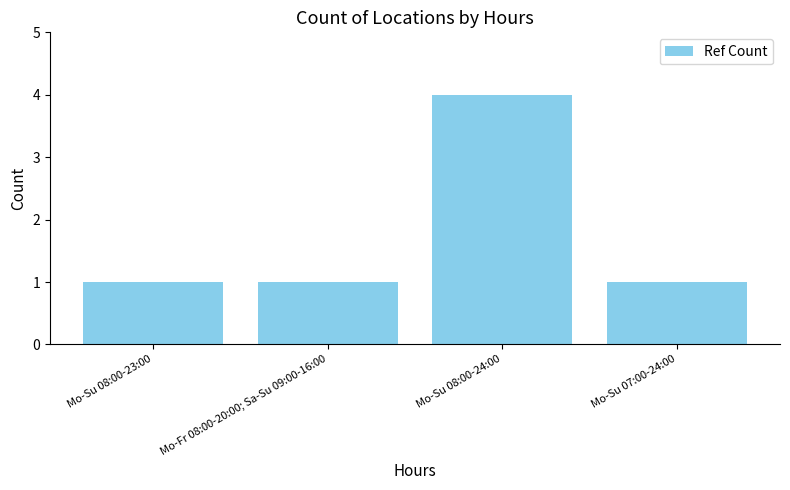

What is the label of the 3rd bar from the left?

Mo-Su 08:00-24:00